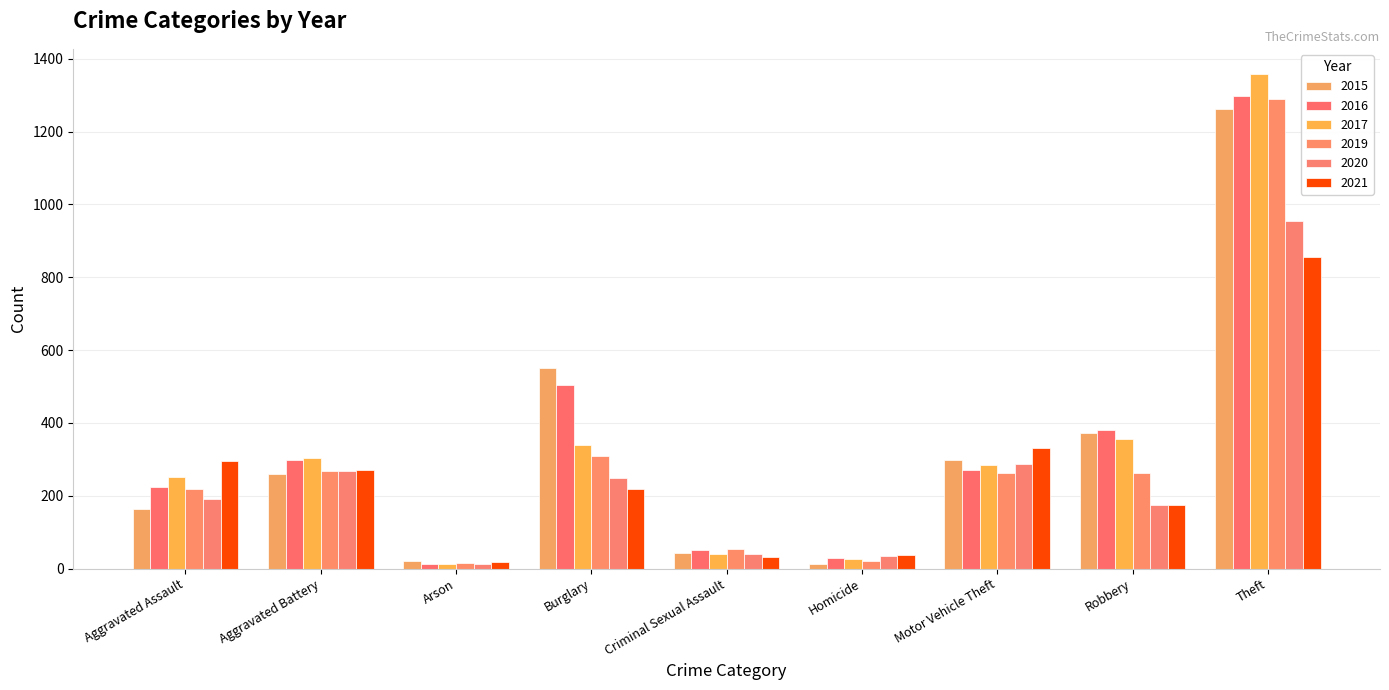

Reading right to left, what are all the values shown in this chart?

2015: Theft=1263	Robbery=372	Motor Vehicle Theft=299	Homicide=13	Criminal Sexual Assault=43	Burglary=552	Arson=22	Aggravated Battery=259	Aggravated Assault=164
2016: Theft=1297	Robbery=381	Motor Vehicle Theft=272	Homicide=28	Criminal Sexual Assault=51	Burglary=505	Arson=14	Aggravated Battery=298	Aggravated Assault=225
2017: Theft=1359	Robbery=356	Motor Vehicle Theft=285	Homicide=27	Criminal Sexual Assault=41	Burglary=339	Arson=12	Aggravated Battery=303	Aggravated Assault=251
2019: Theft=1288	Robbery=263	Motor Vehicle Theft=262	Homicide=21	Criminal Sexual Assault=55	Burglary=308	Arson=16	Aggravated Battery=267	Aggravated Assault=220
2020: Theft=954	Robbery=174	Motor Vehicle Theft=287	Homicide=34	Criminal Sexual Assault=40	Burglary=250	Arson=12	Aggravated Battery=268	Aggravated Assault=192
2021: Theft=856	Robbery=175	Motor Vehicle Theft=332	Homicide=38	Criminal Sexual Assault=33	Burglary=220	Arson=18	Aggravated Battery=270	Aggravated Assault=295